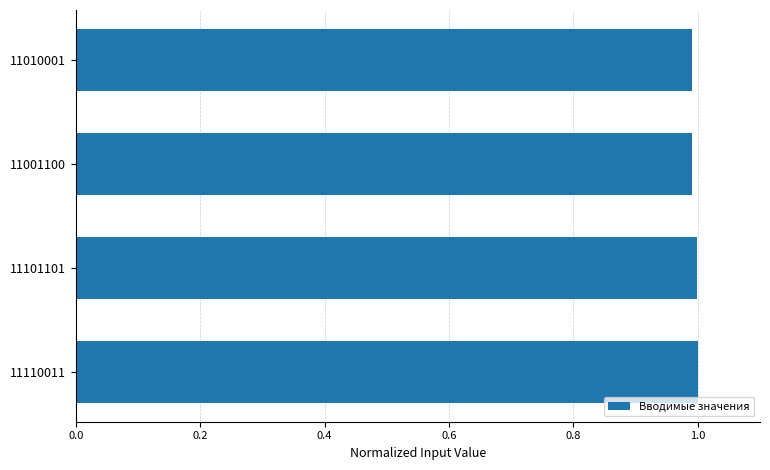

What position from the bottom is 11010001?

4